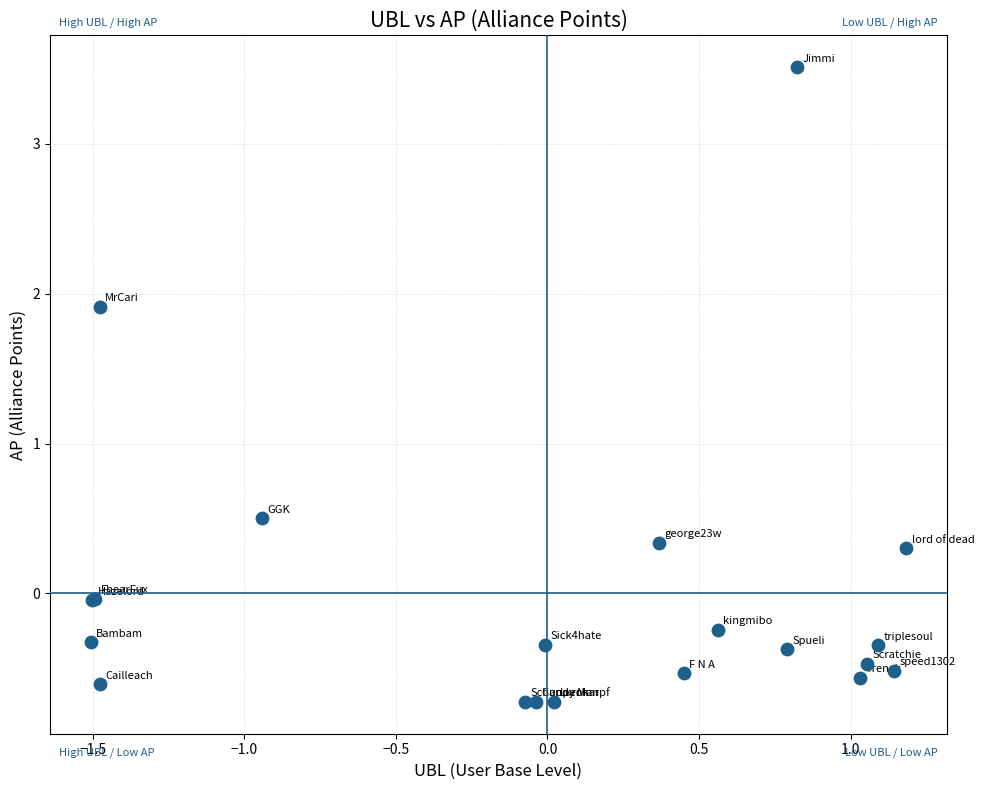

What Y value in the scatter plot is closest to 1?

0.5